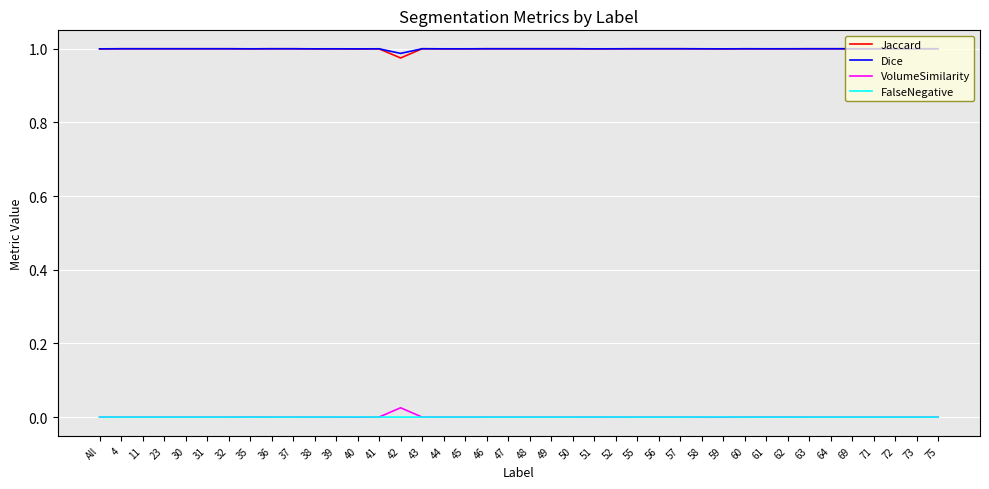

True or false: VolumeSimilarity and Dice cross at least once.

False